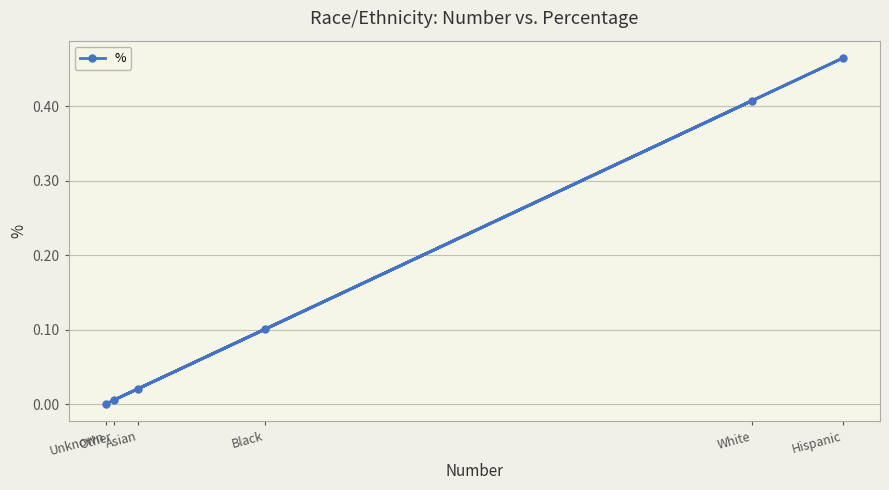

Reading left to right, what are all the values shown in this chart?

Asian=0.0	Black=0.1	Hispanic=0.5	Other=0.0	White=0.4	Unknown=0.0